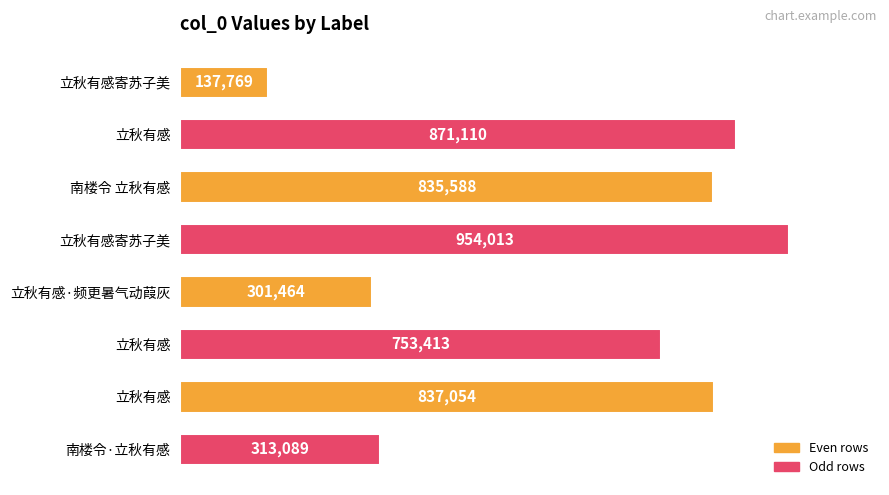

Does the chart contain any negative values?

No